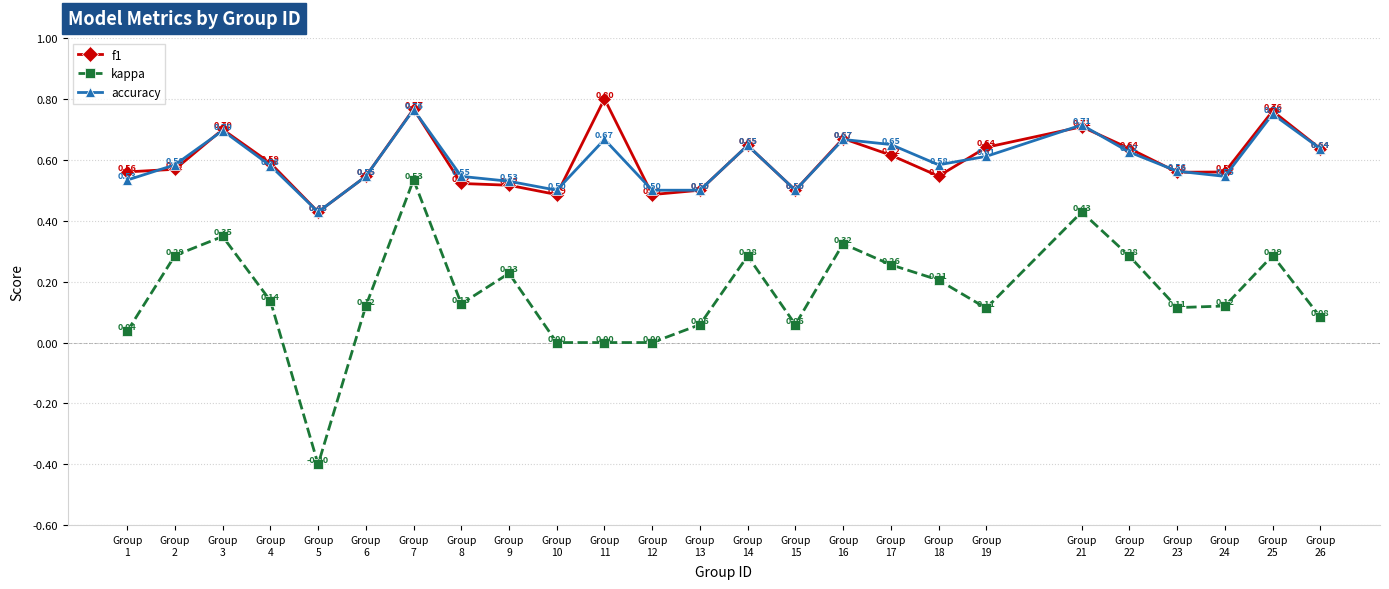

Which category has the highest value across all series?

Group
11